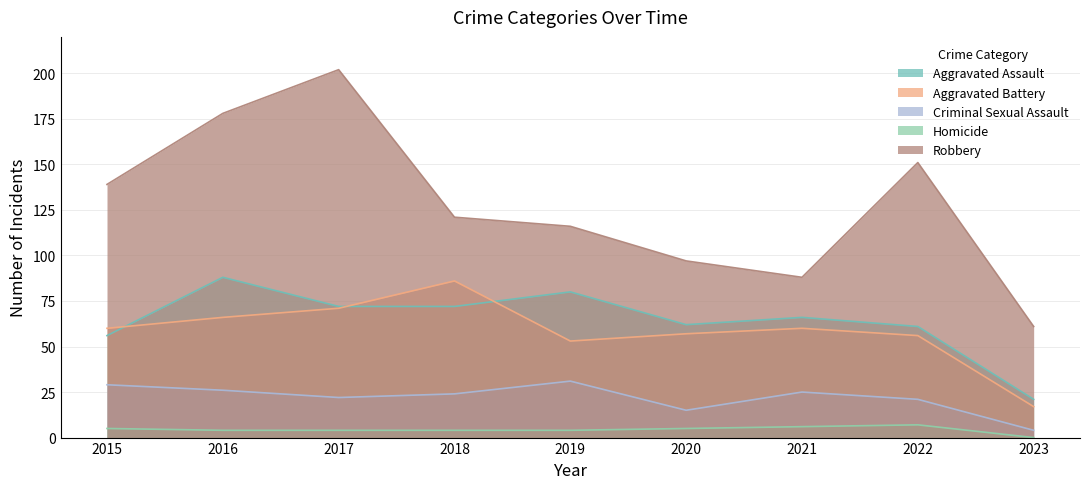

Which category has the highest value across all series?

2017